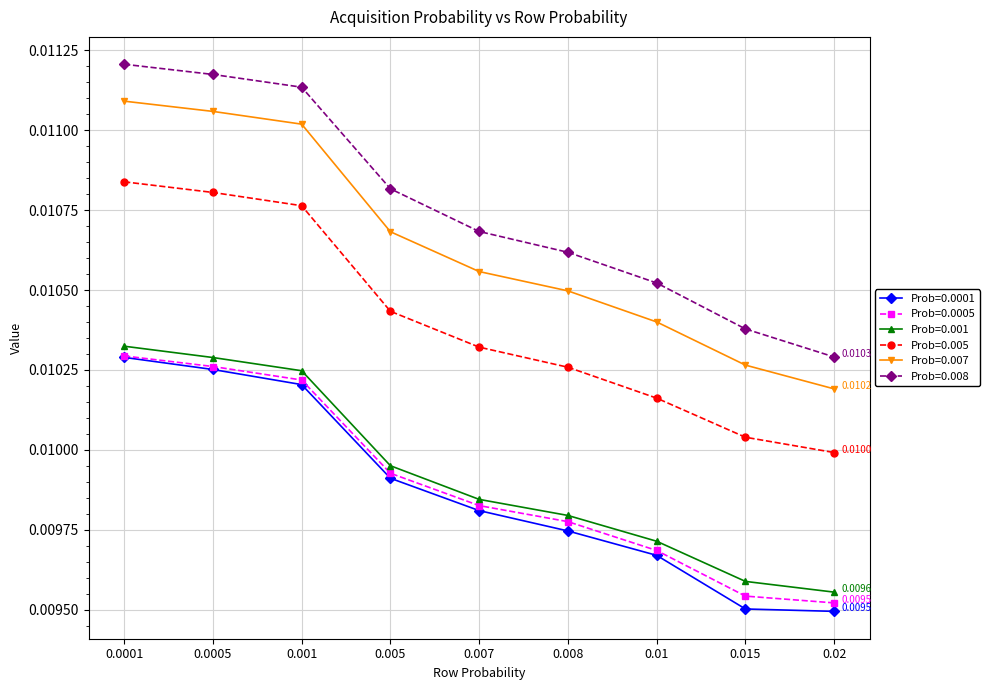

At how many categories does at least one series exceed 0?

9